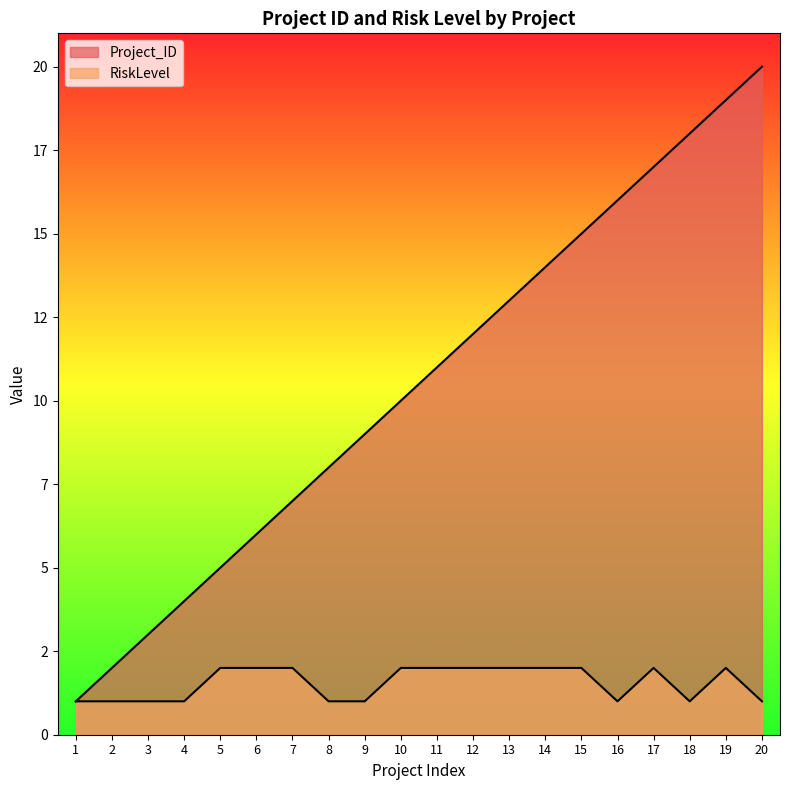

Reading left to right, extract all data points from this chart.

Project_ID: 1	2	3	4	5	6	7	8	9	10	11	12	13	14	15	16	17	18	19	20
RiskLevel: 1	1	1	1	2	2	2	1	1	2	2	2	2	2	2	1	2	1	2	1